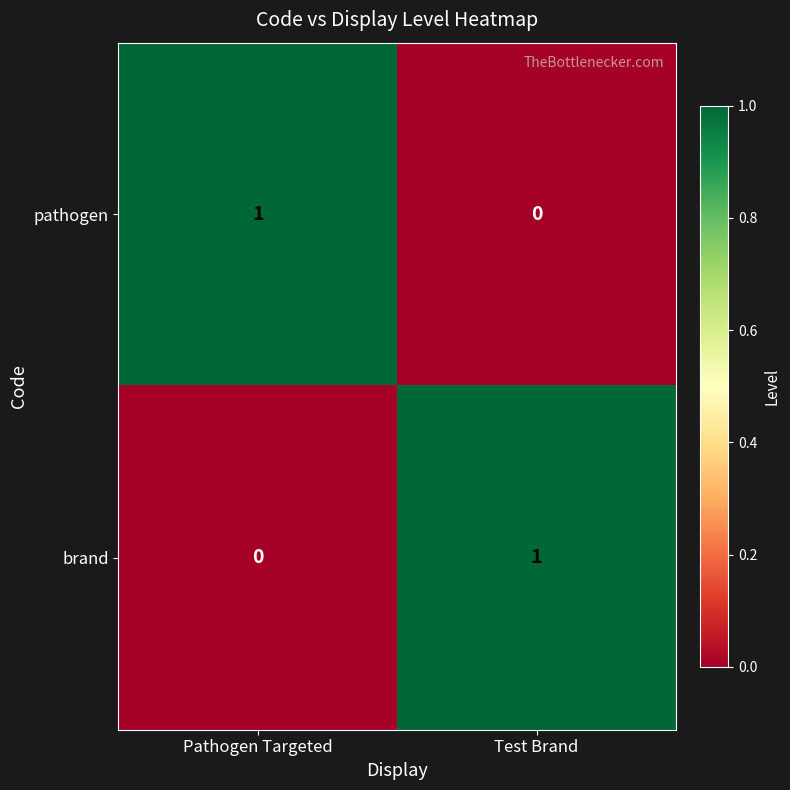

At which label does pathogen reach its minimum?

Test Brand